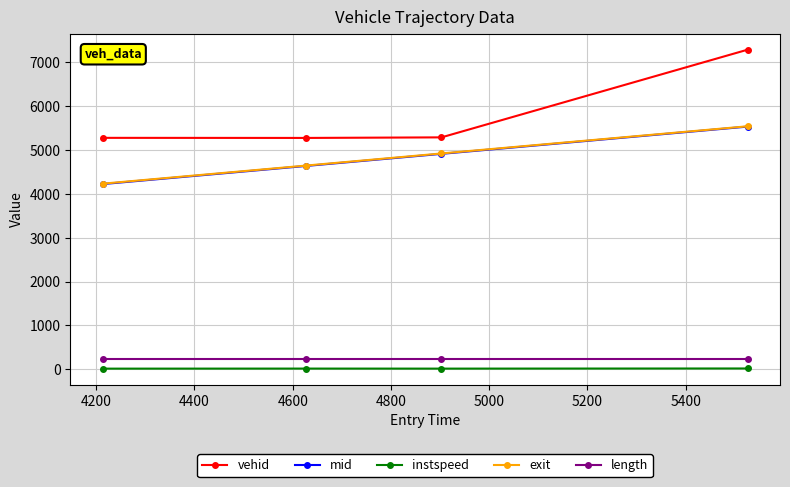

Which series has the largest total across all categories?

vehid